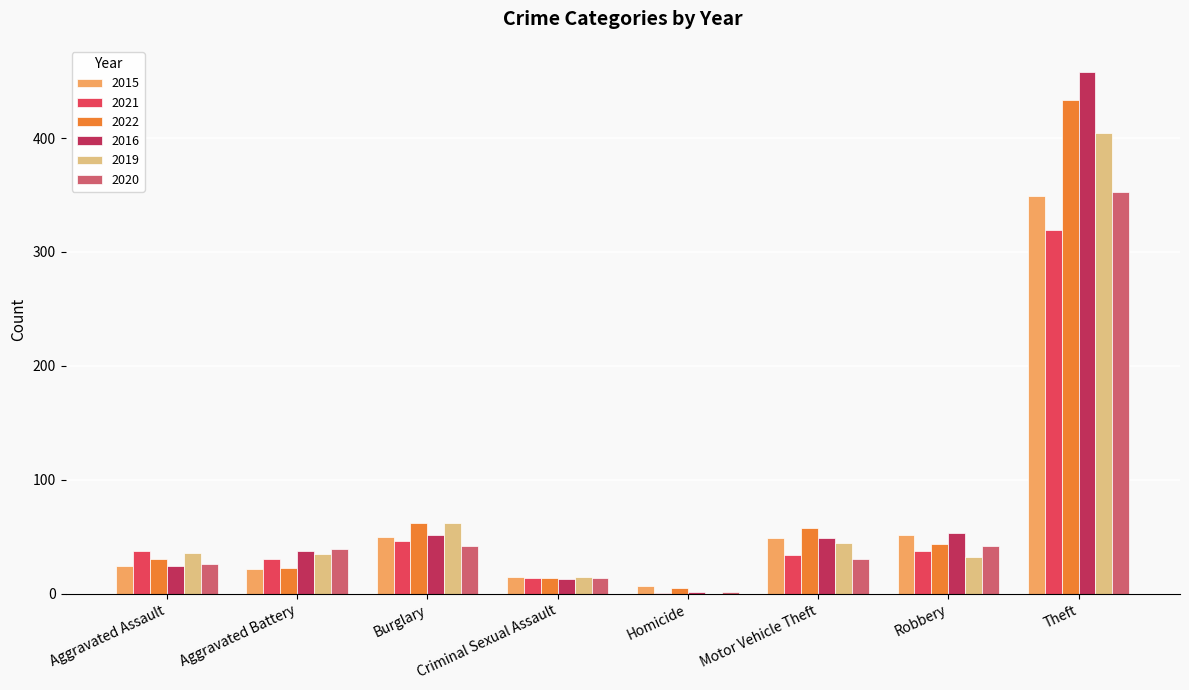

The 2022 series shows 58 at Motor Vehicle Theft. True or false?

True